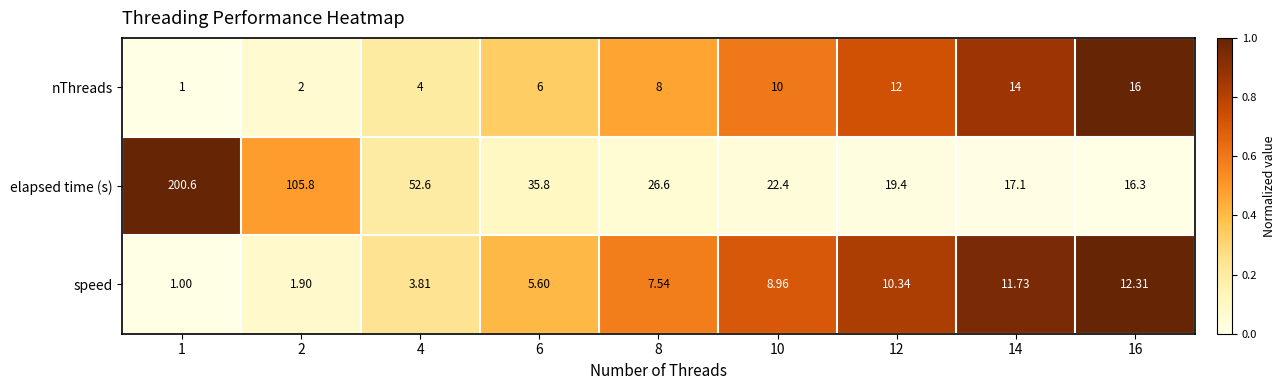

Between 10 and 12, which series saw the biggest shift?

elapsed time (s)